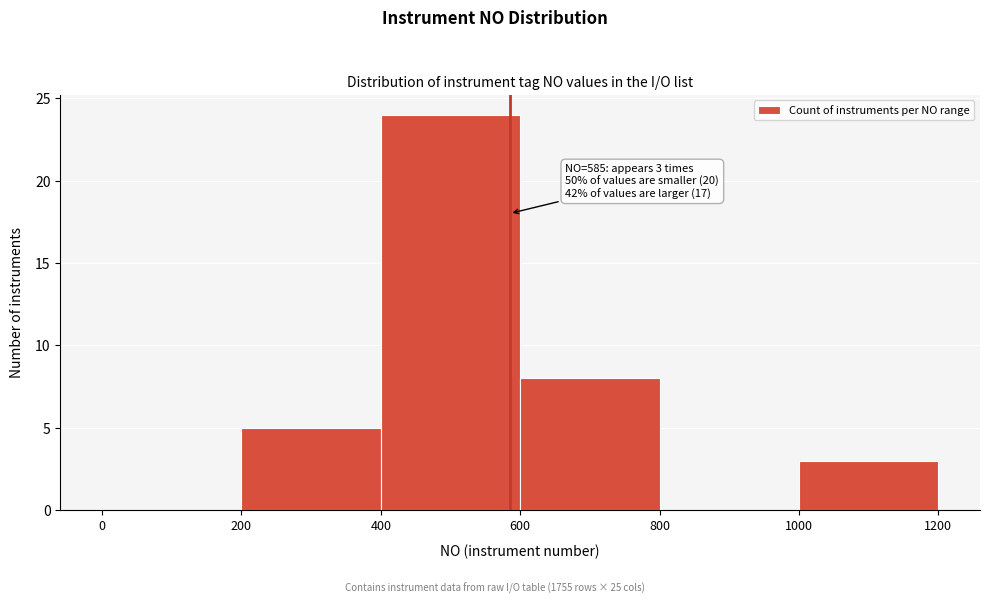

Which range on the x-axis has the tallest bar?

400 to 600